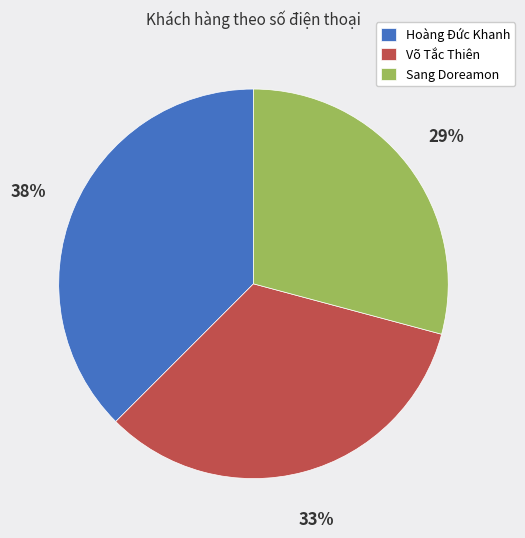

Is there a majority slice in this chart?

No